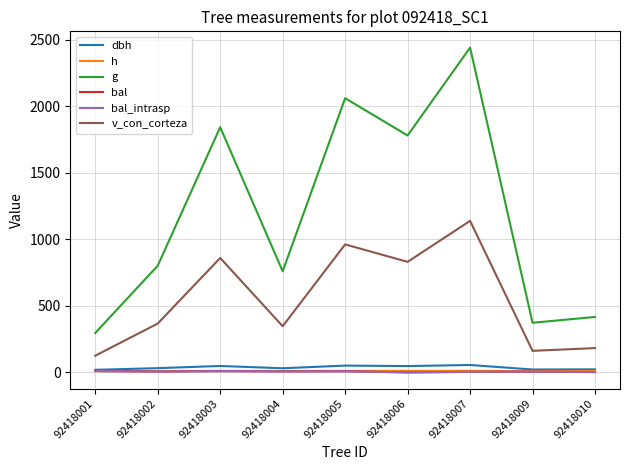

True or false: v_con_corteza has more than 0 interior local peaks.

True